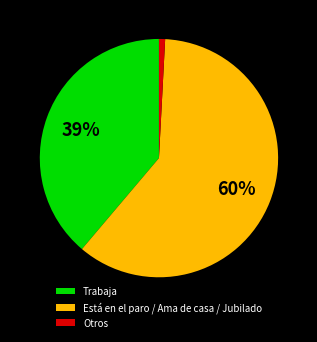

The Está en el paro / Ama de casa / Jubilado slice represents 55% of the pie. True or false?

False